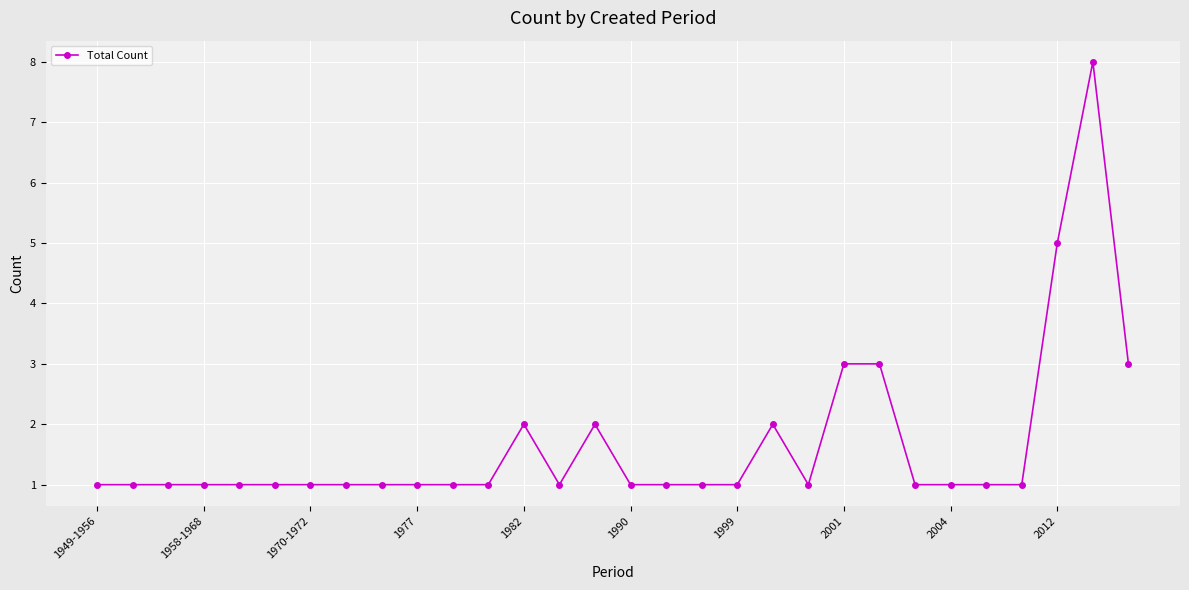

What is the sum of all values?

50